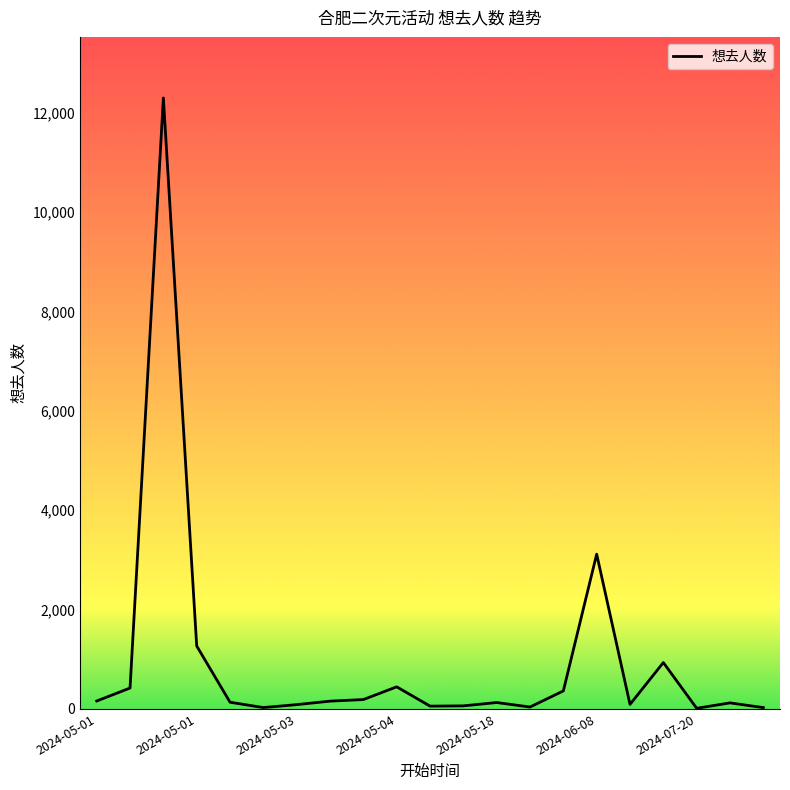

What is the difference between the maximum and minimum values?

12285